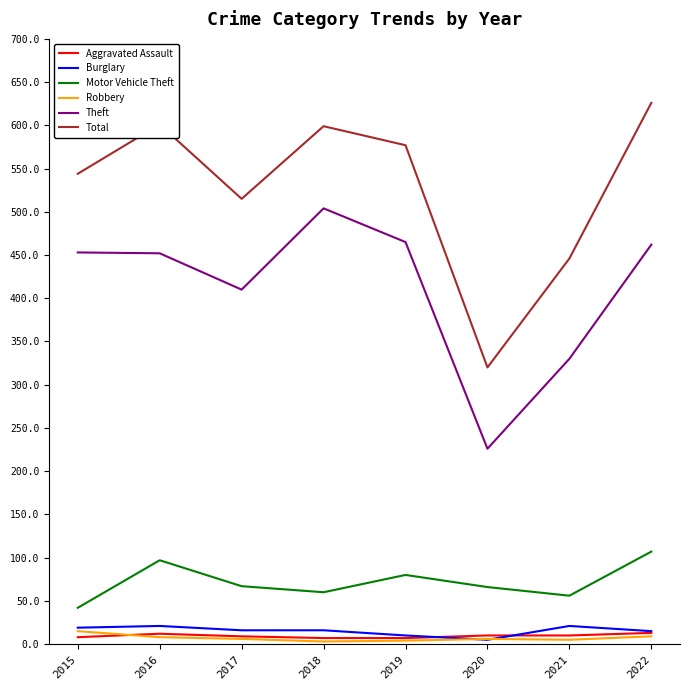

The value of Theft at 2016 is 756. True or false?

False